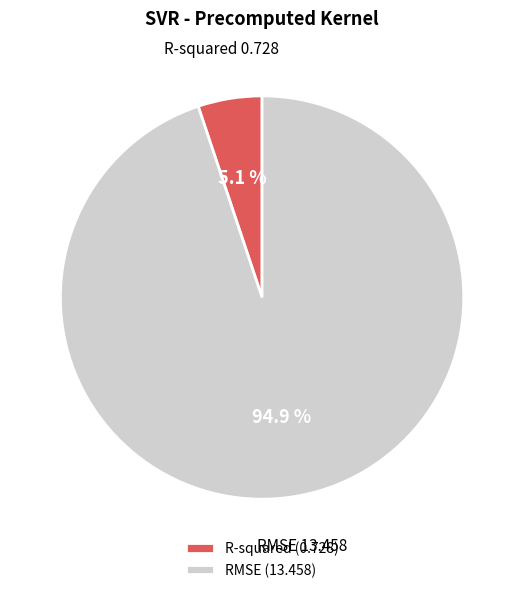

What is the majority slice?

RMSE